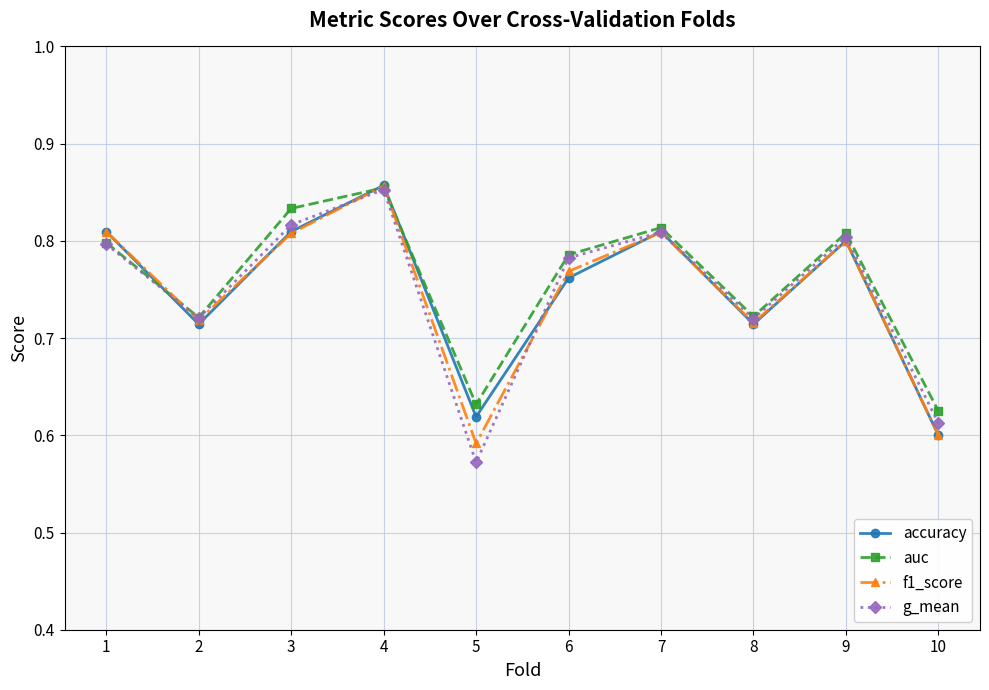

At which label does g_mean reach its peak?

4